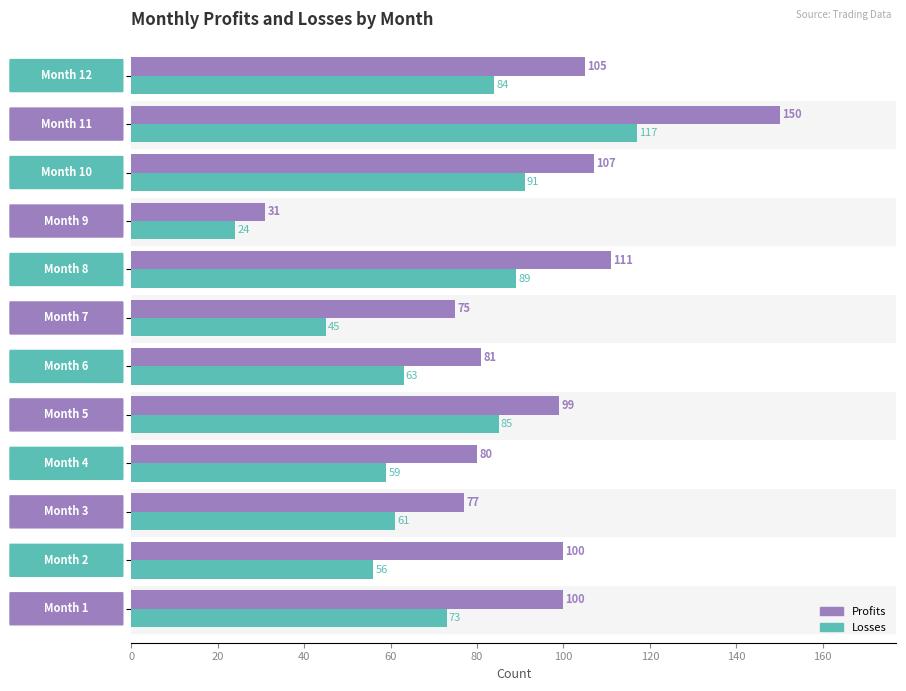

What is the sum of all Losses values?

847